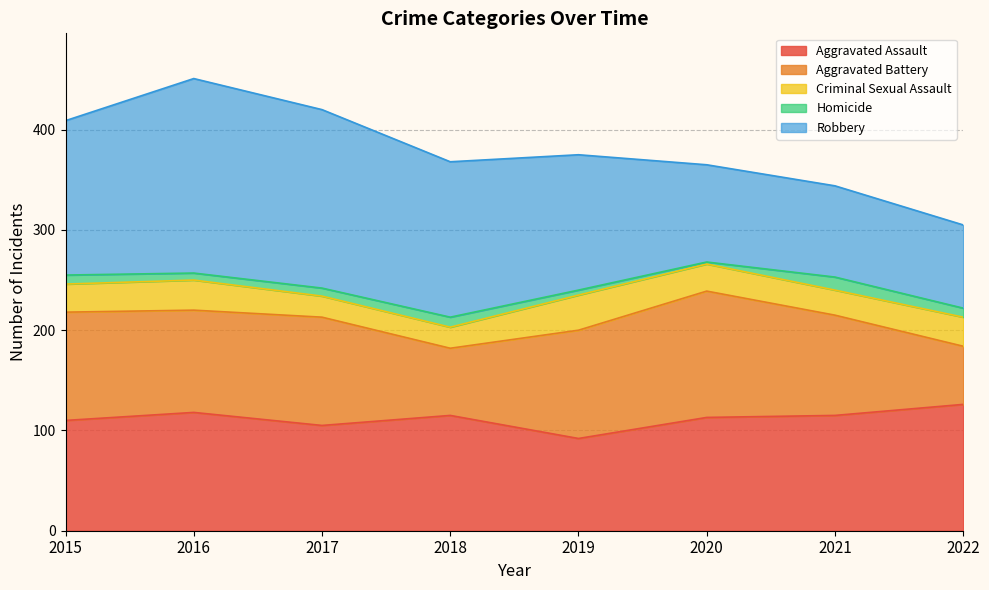

Rank the series by their maximum value, from lowest to highest.

Homicide, Criminal Sexual Assault, Aggravated Assault, Aggravated Battery, Robbery